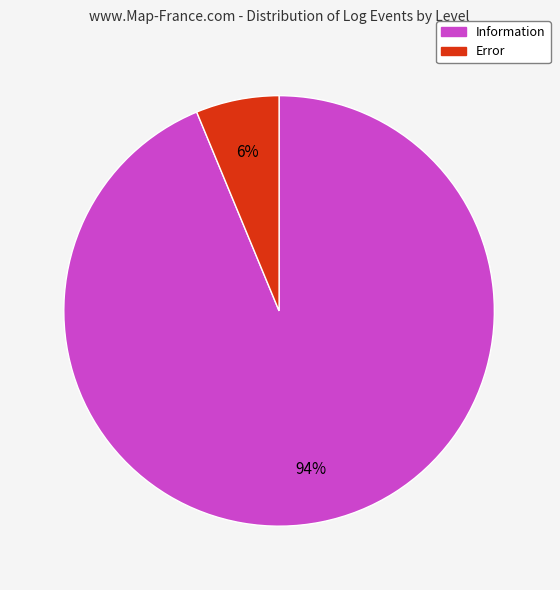

Is the sum of Error and Information greater than half?

Yes